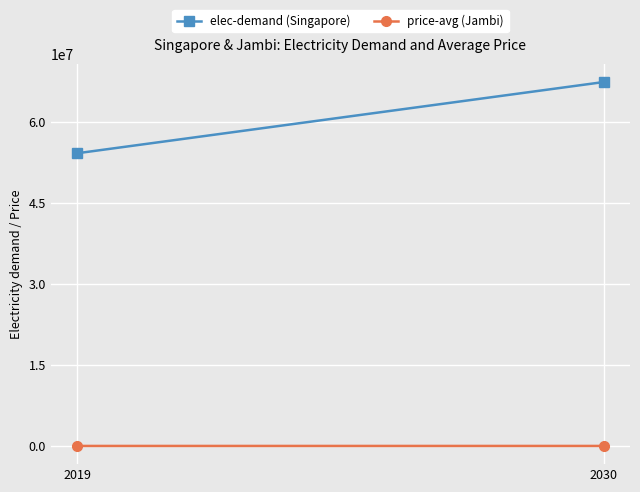

How many values in the elec-demand (Singapore) series are below 67307969?

1